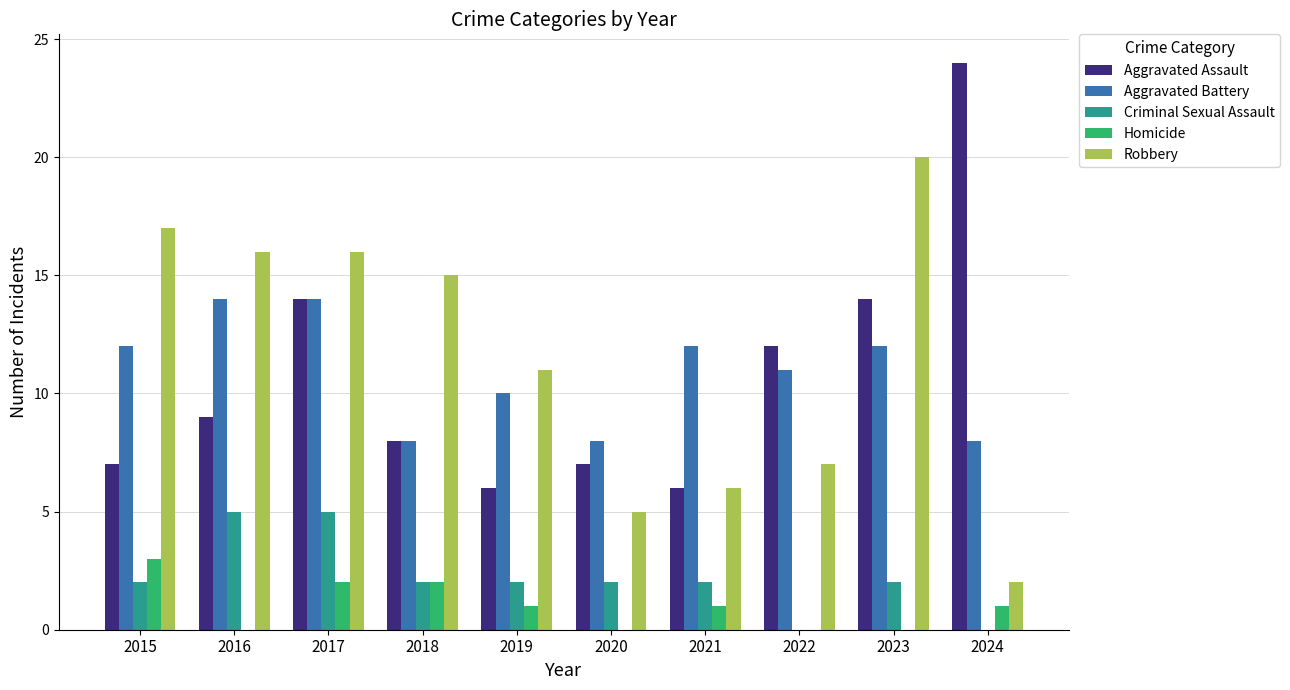

Which series changed the most between 2020 and 2021?

Aggravated Battery